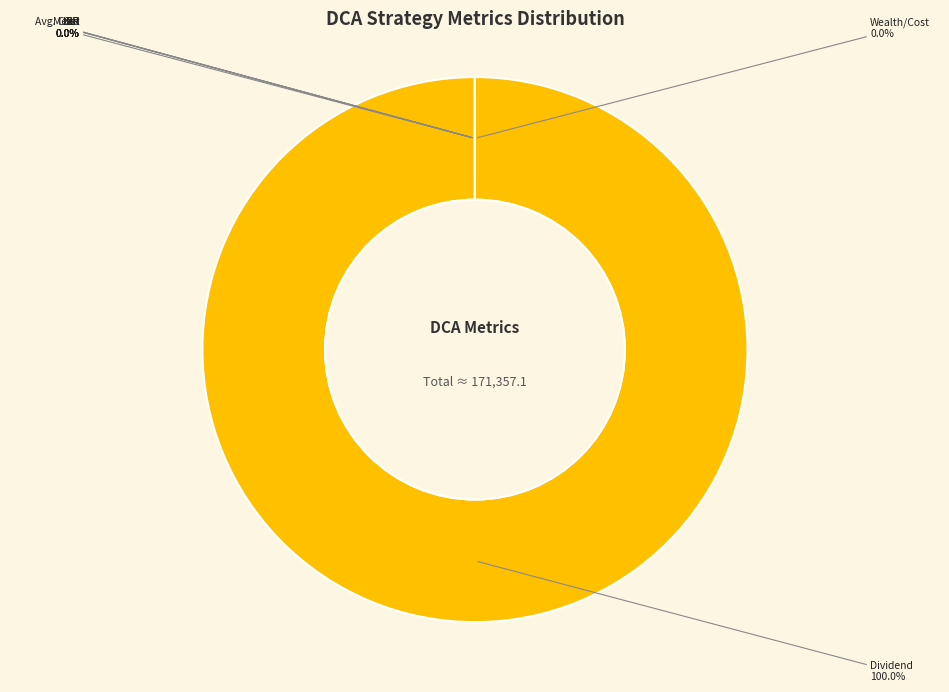

Is it true that SR is 0% of the pie?

True